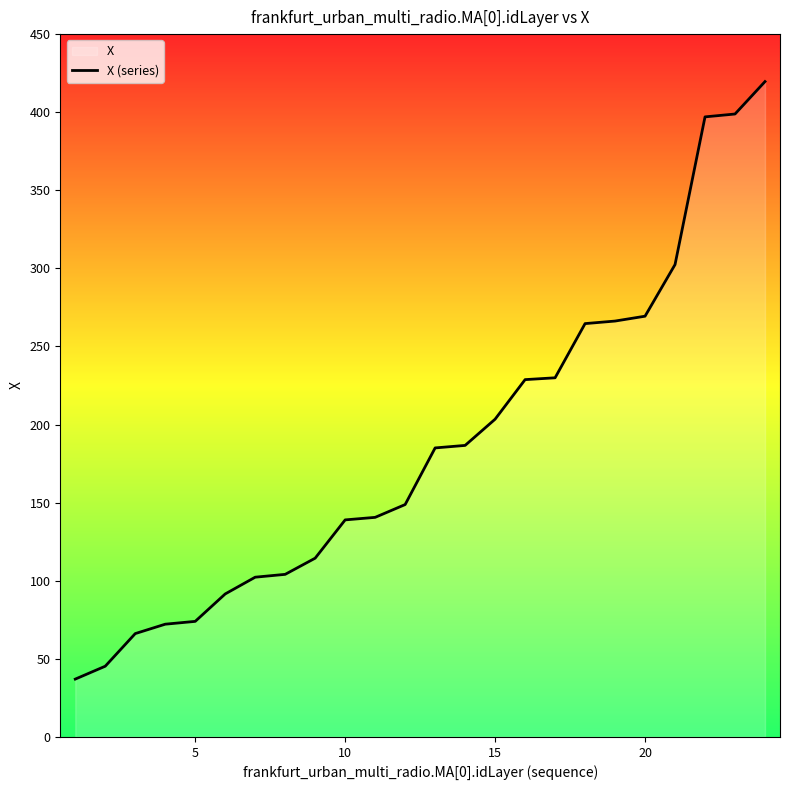

How many lines are shown in the chart?

1